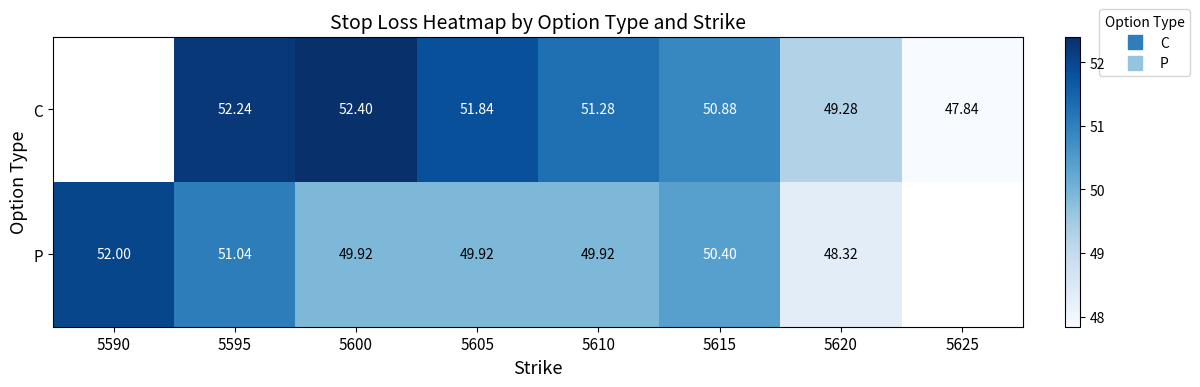

At which category does the chart reach its minimum across all series?

5625